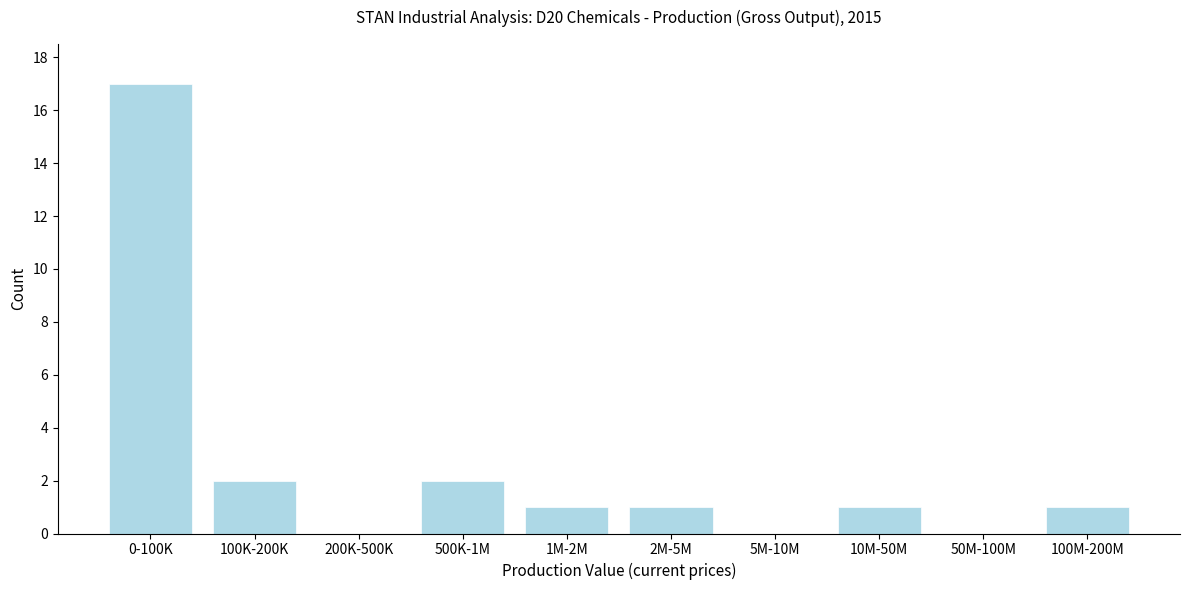

Reading right to left, transcribe all the data shown in this chart.

100M-200M=1	50M-100M=0	10M-50M=1	5M-10M=0	2M-5M=1	1M-2M=1	500K-1M=2	200K-500K=0	100K-200K=2	0-100K=17